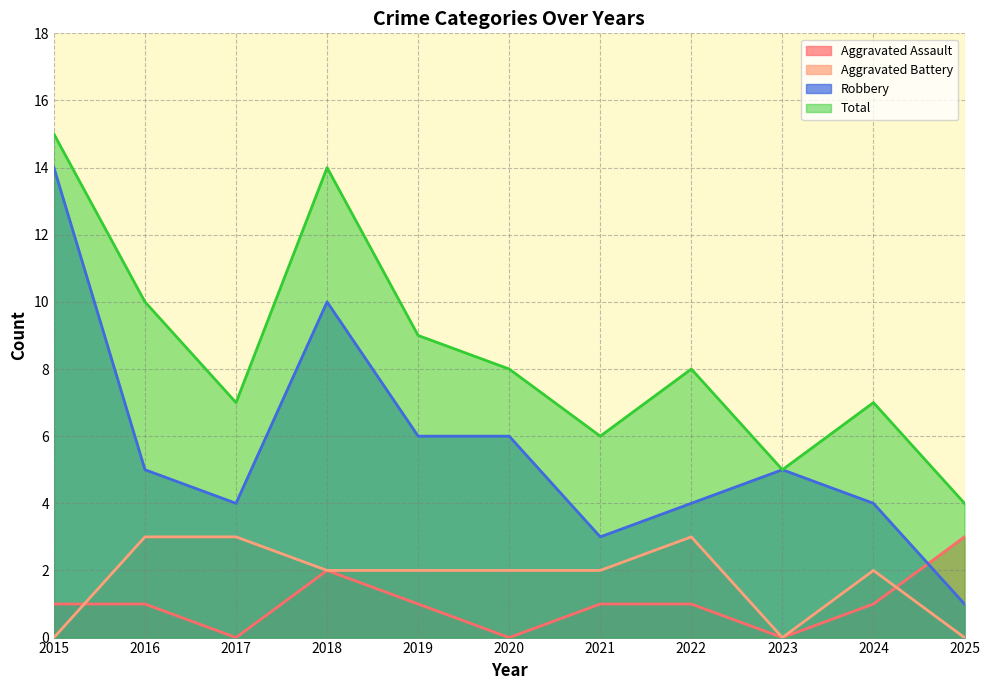

Which series changed the most between 2016 and 2018?

Robbery